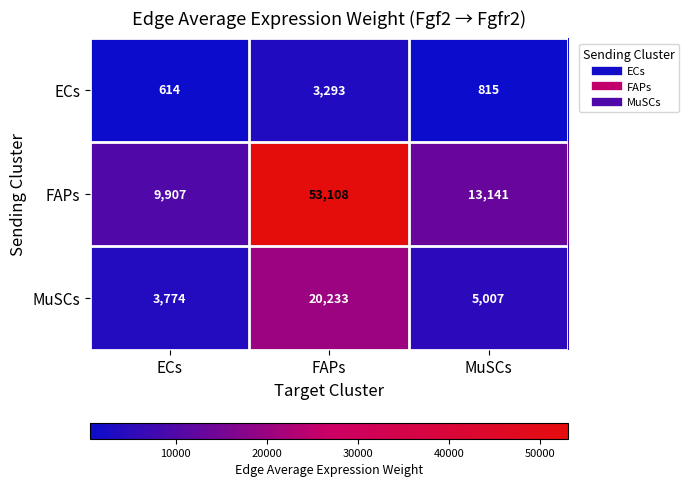

What is the spread (max minus min) of values at ECs?

9293